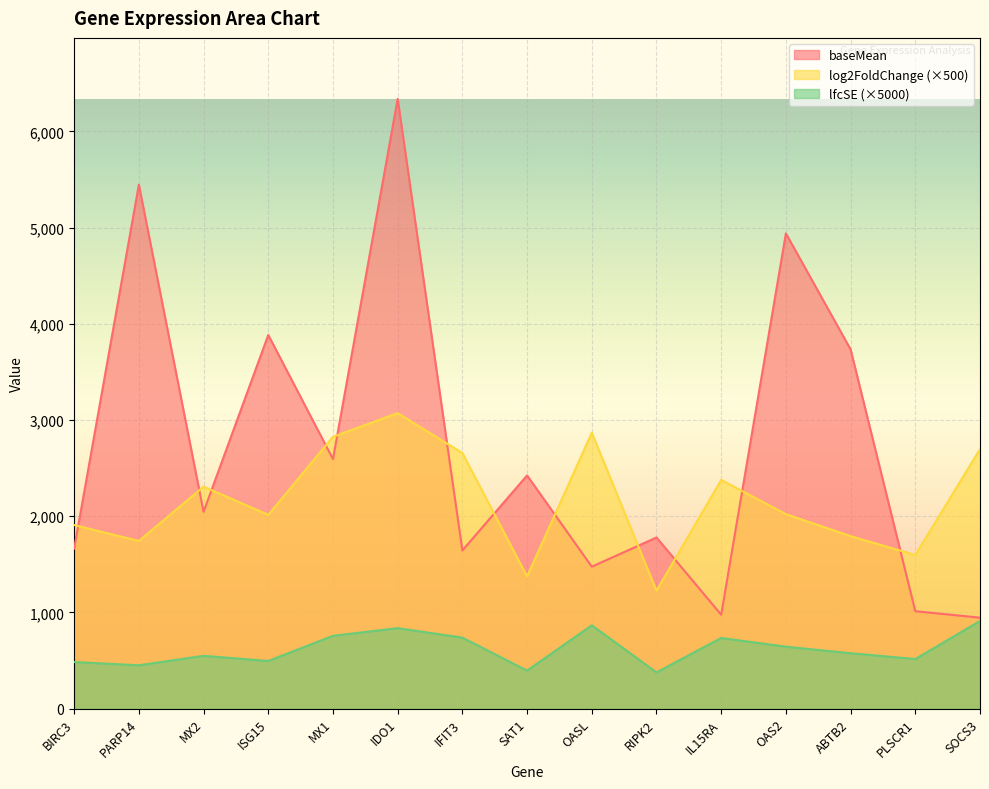

Rank the series at PLSCR1 from highest to lowest value.

log2FoldChange (×500), baseMean, lfcSE (×5000)